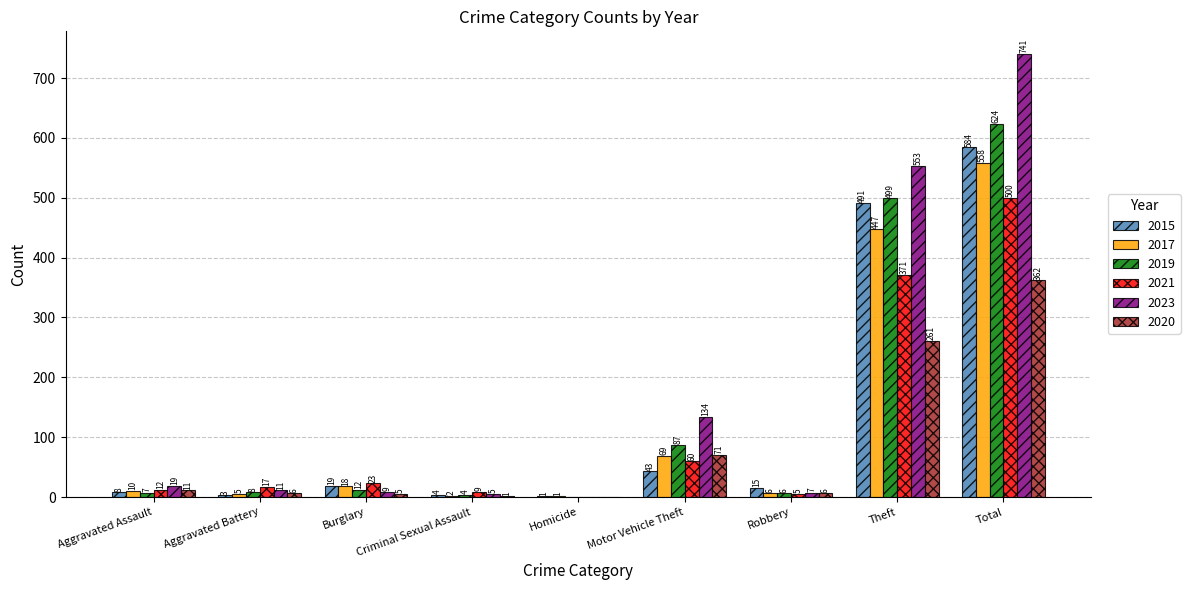

Between Criminal Sexual Assault and Theft, which series saw the biggest shift?

2023